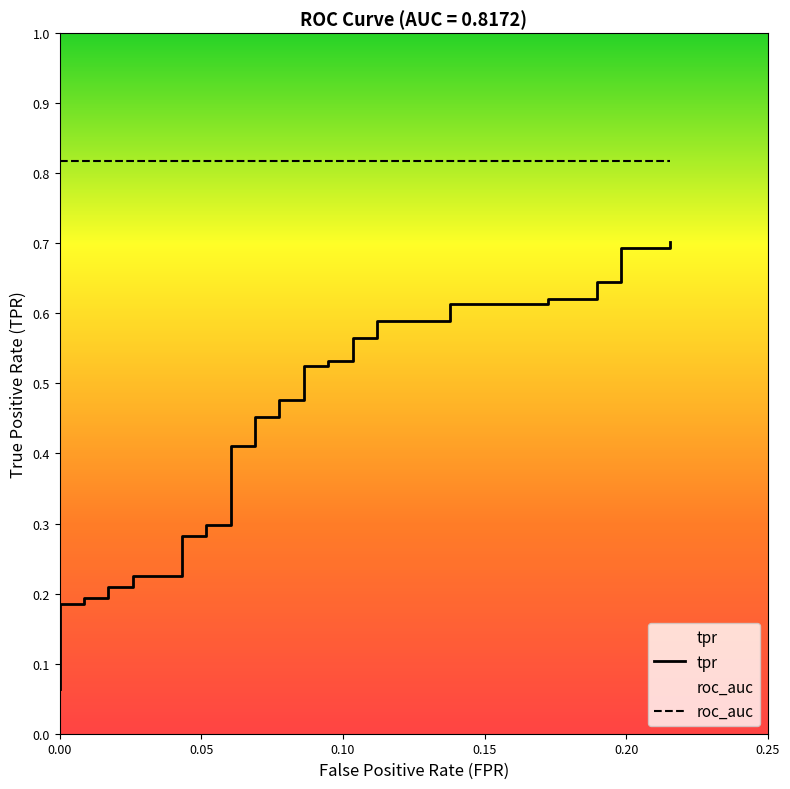

Reading left to right, what are all the values shown in this chart?

tpr: 0.1	0.1	0.1	0.1	0.1	0.2	0.2	0.2	0.2	0.2	0.2	0.2	0.2	0.3	0.3	0.3	0.3	0.4	0.4	0.5	0.5	0.5	0.5	0.5	0.5	0.5	0.5	0.6	0.6	0.6	0.6	0.6	0.6	0.6	0.6	0.6	0.6	0.7	0.7	0.7
roc_auc: 0.8	0.8	0.8	0.8	0.8	0.8	0.8	0.8	0.8	0.8	0.8	0.8	0.8	0.8	0.8	0.8	0.8	0.8	0.8	0.8	0.8	0.8	0.8	0.8	0.8	0.8	0.8	0.8	0.8	0.8	0.8	0.8	0.8	0.8	0.8	0.8	0.8	0.8	0.8	0.8